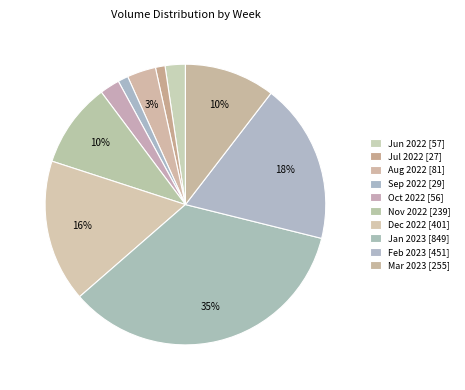

How many slices are in this pie chart?

10